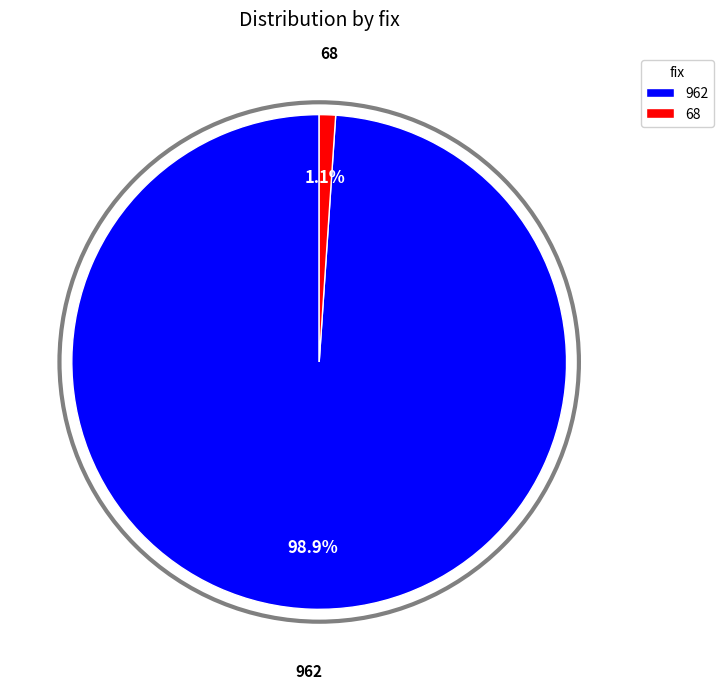

Rank the categories by value from highest to lowest.

962, 68